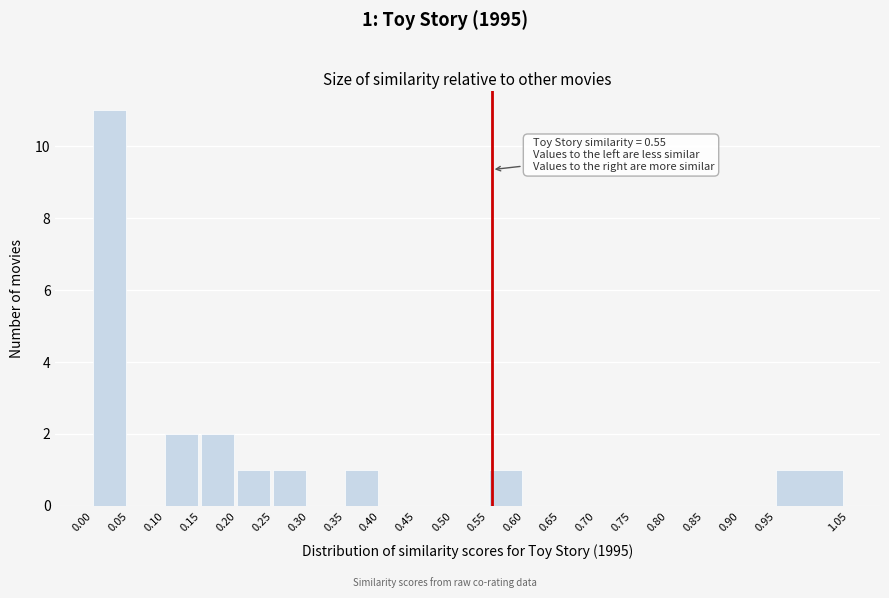

Which range on the x-axis has the tallest bar?

0.00 to 0.05